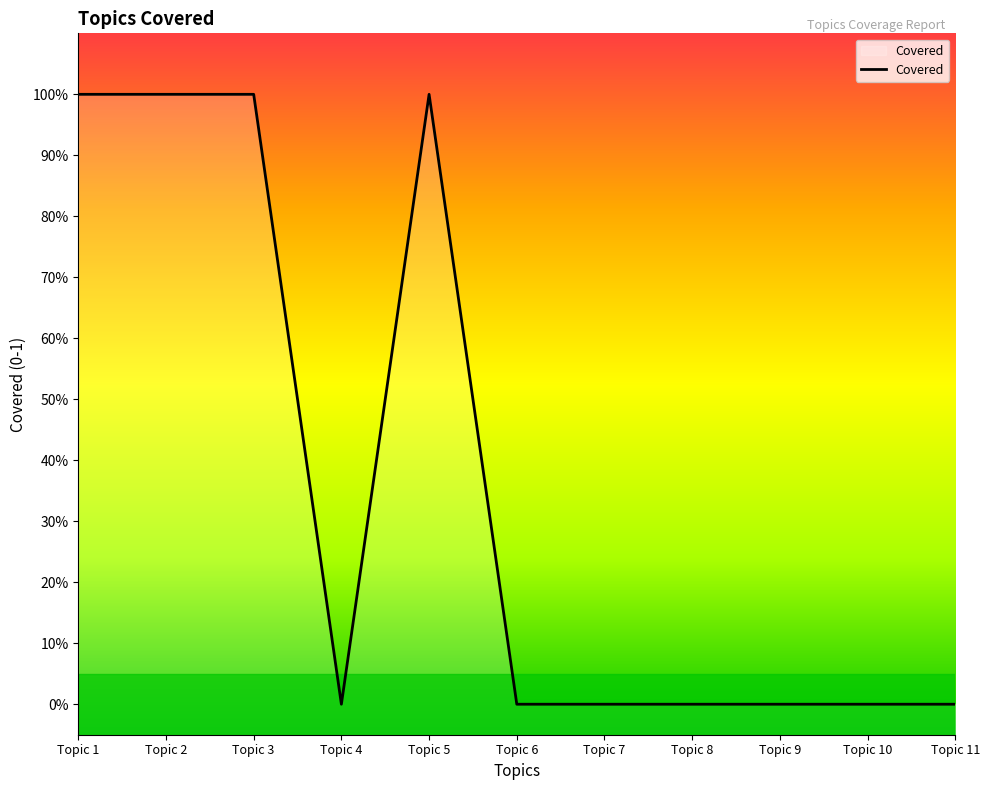

How many points are higher than both their immediate neighbors (excluding endpoints)?

1